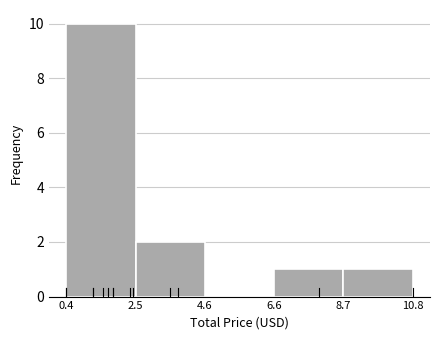

Which range on the x-axis has the tallest bar?

0.4 to 2.5